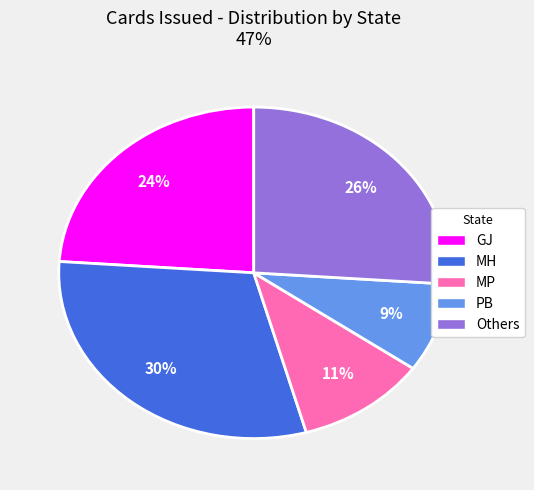

Does any single category account for the majority?

No